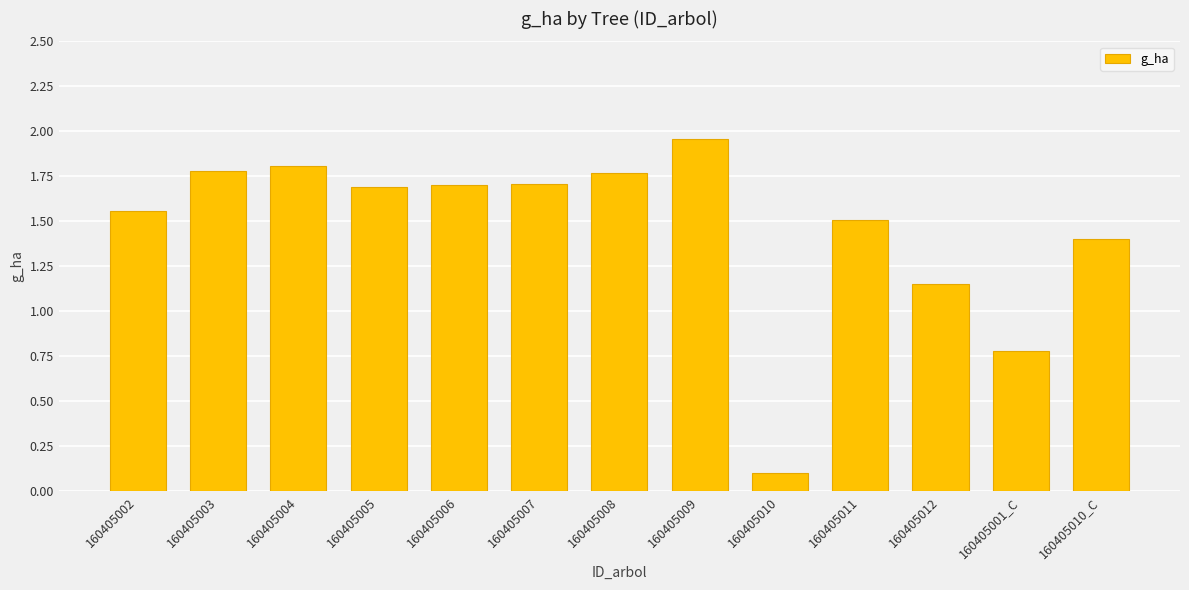

At which category does the chart reach its peak across all series?

160405009